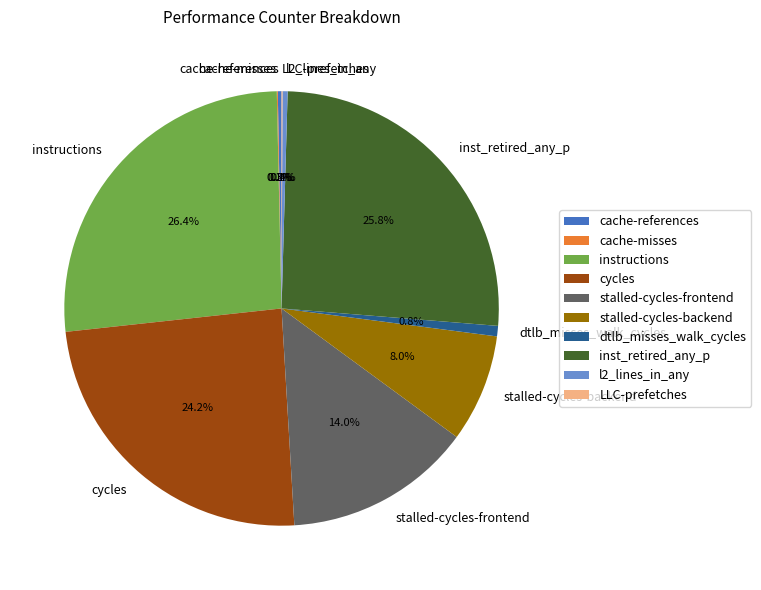

The inst_retired_any_p slice represents 26% of the pie. True or false?

True